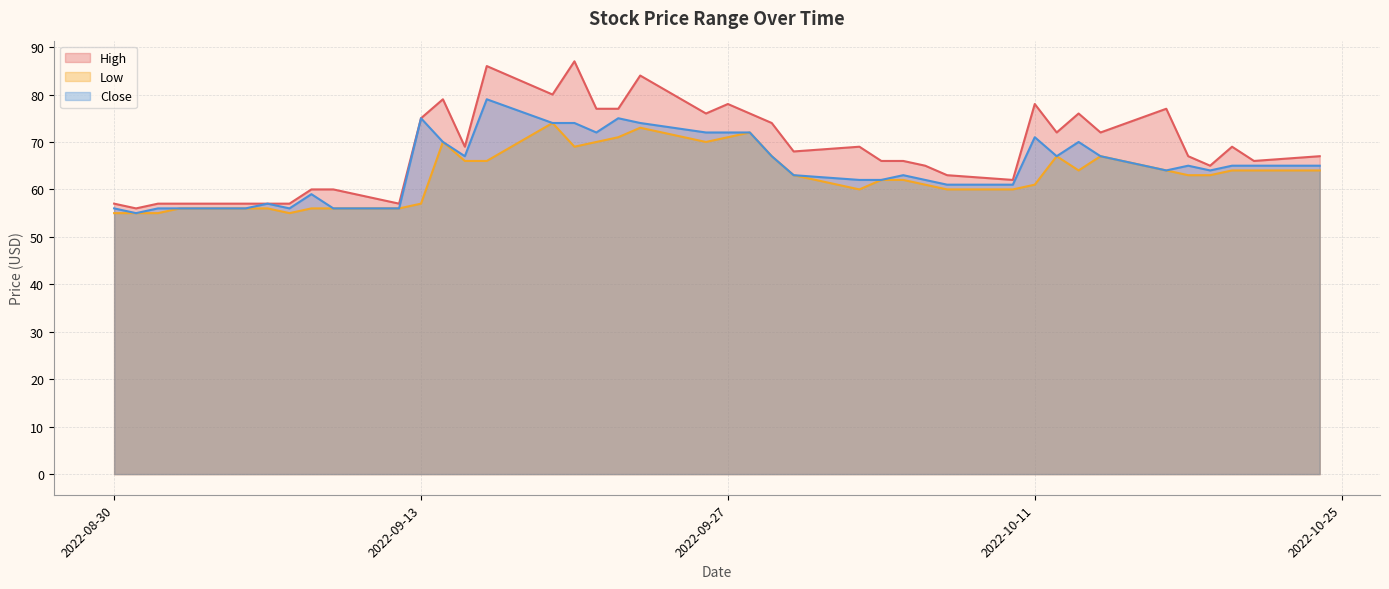

True or false: Low has more than 1 points higher than both neighbors.

True